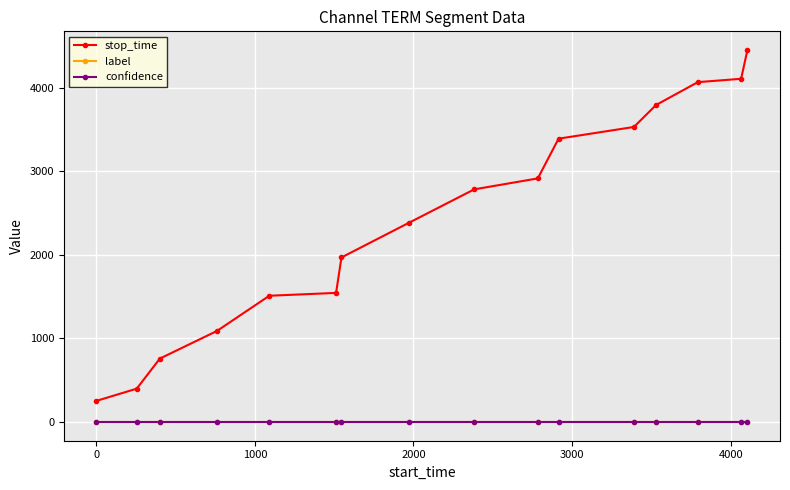

True or false: stop_time and label cross at least once.

False